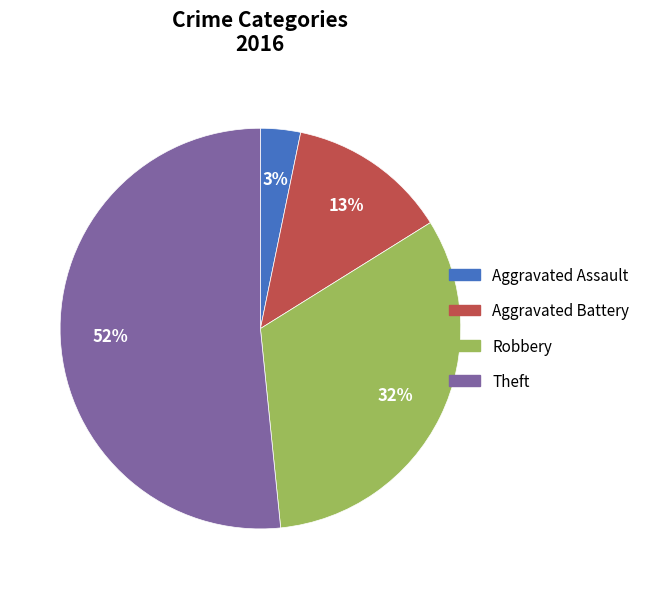

Which slice is the largest?

Theft